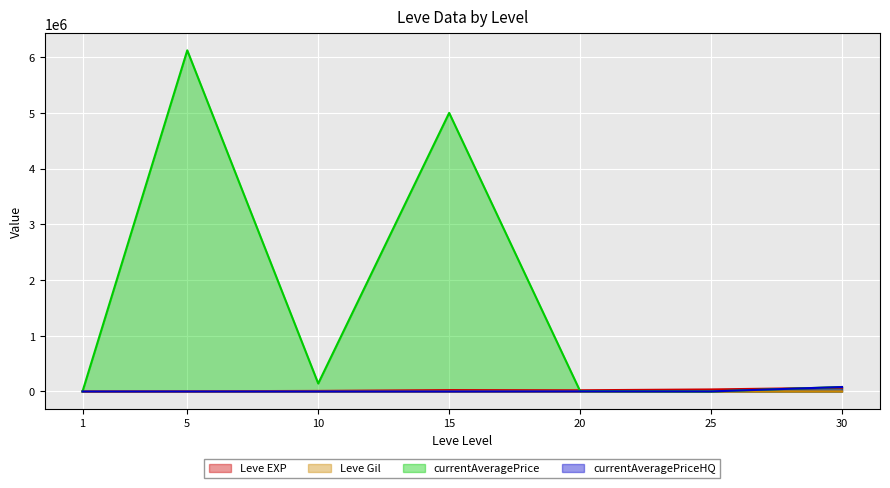

How many data points in Leve Gil are less than 290?

3